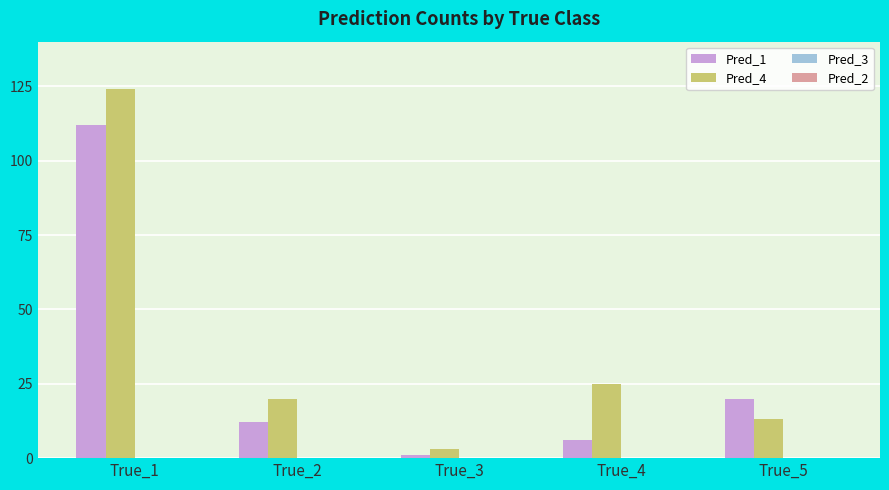

How many groups of bars are there?

5